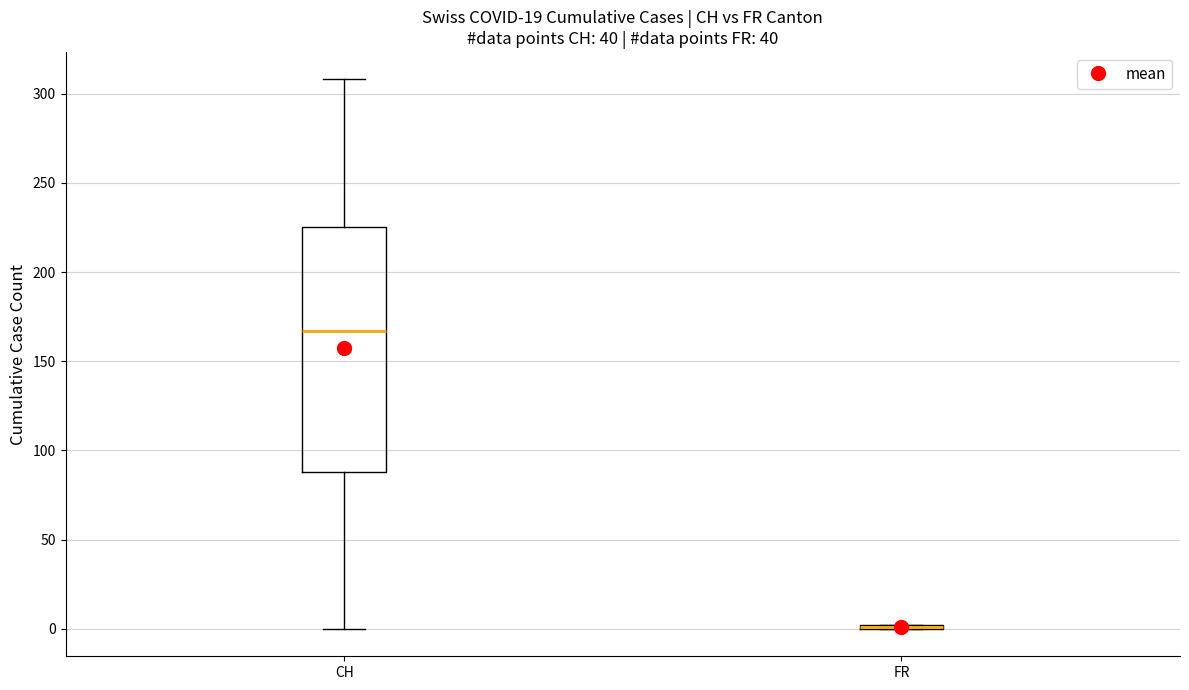

Comparing the boxes themselves (not the whiskers), which one is the tallest?

CH